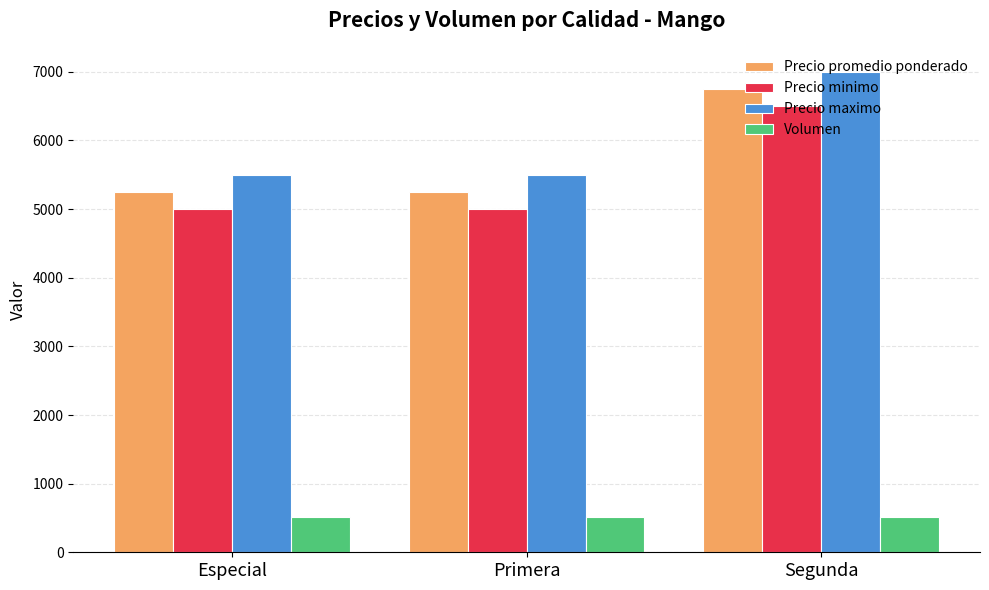

What is the spread (max minus min) of values at Segunda?

6488